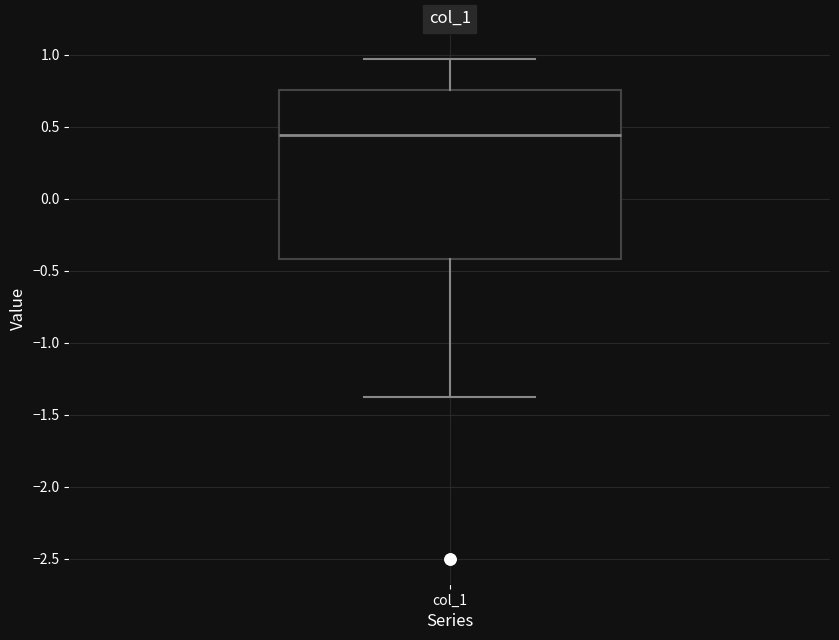

Transcribe this box plot: give where the median line is, the range the box spans, and where the two whiskers end, as read against the y-axis. The values are not printed on the chart, so give them approximately, as read against the axis.

median 0.45, box -0.40 to 0.75, whiskers -1.40 to 0.95